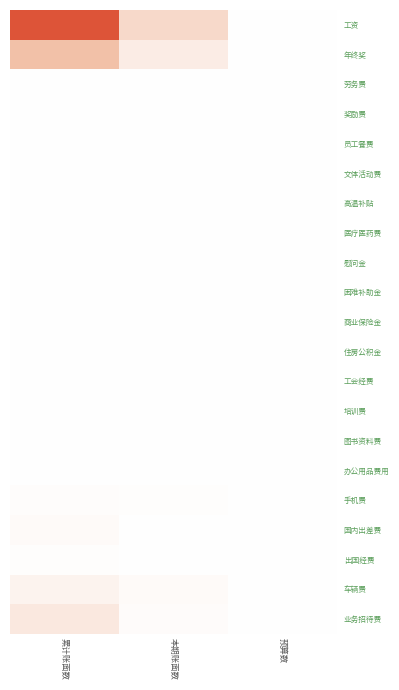

At how many categories does at least one series exceed 348614?

1